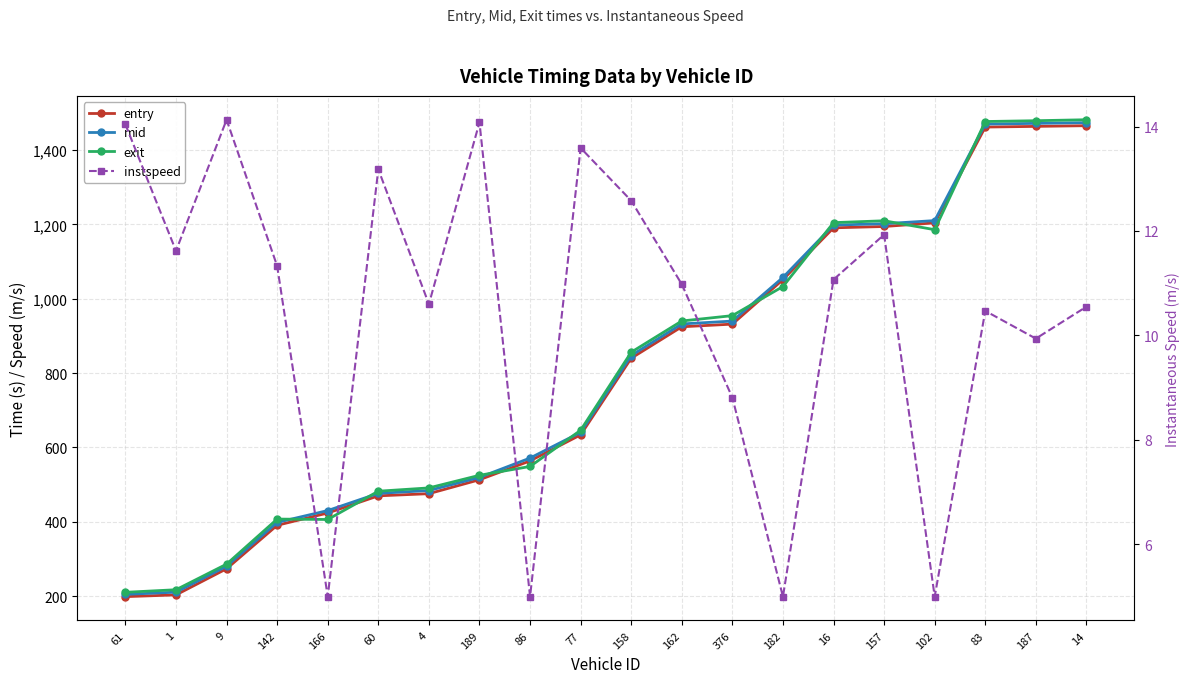

Does the chart have visible grid lines?

Yes